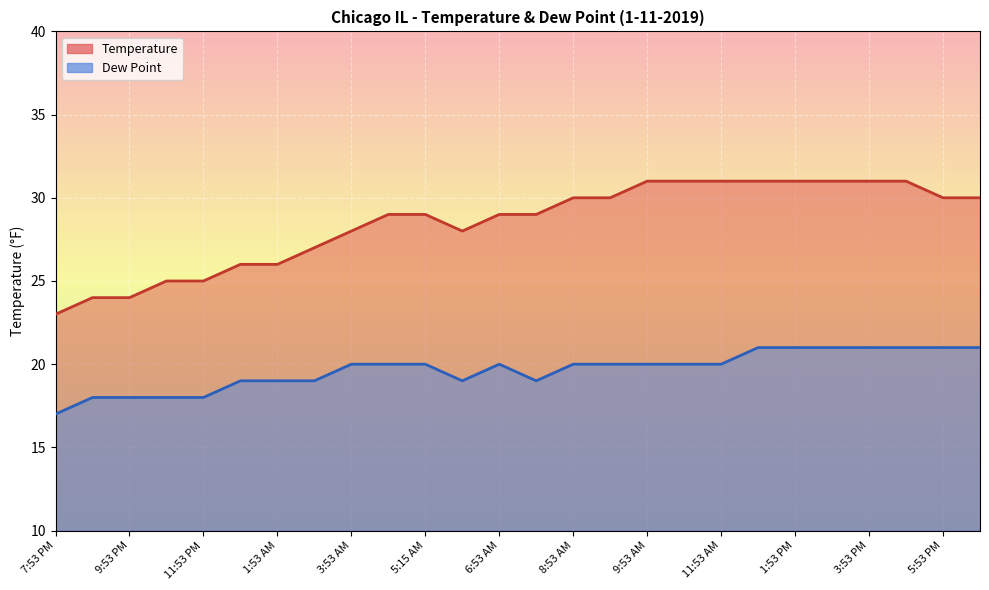

Where is the first local minimum for Temperature?

5:53 AM